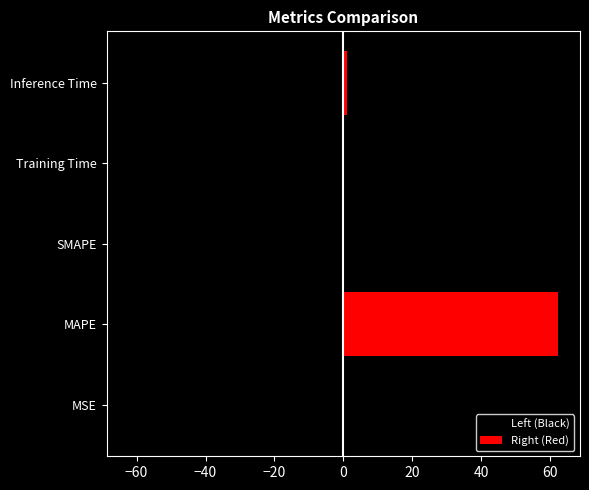

How many bars are there in each group?

2